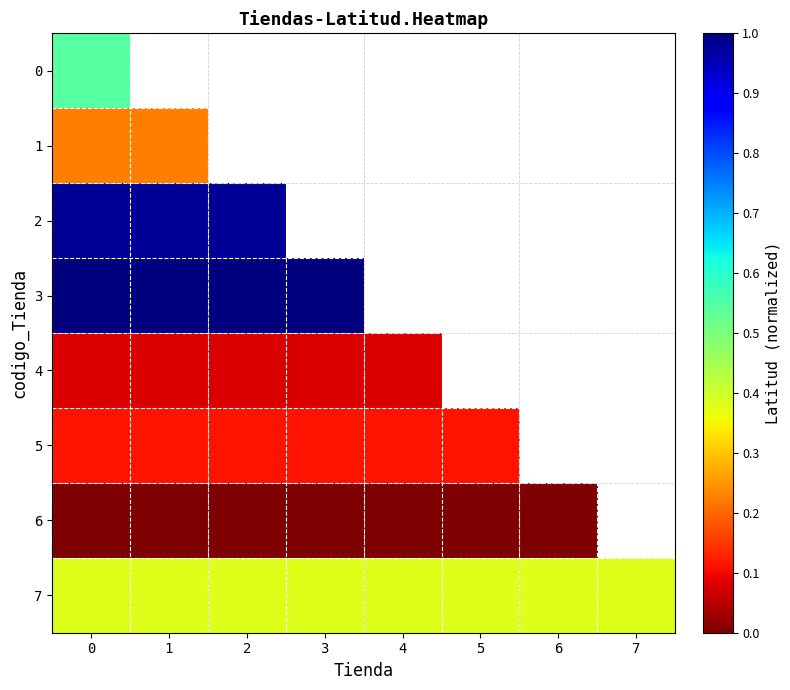

Which has a higher value, 5 or 6?

6